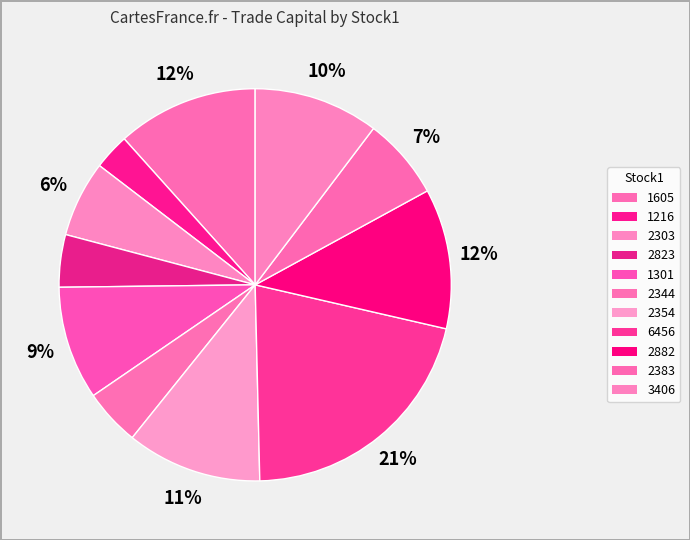

Combined, do 3406 and 2823 account for over 50%?

No